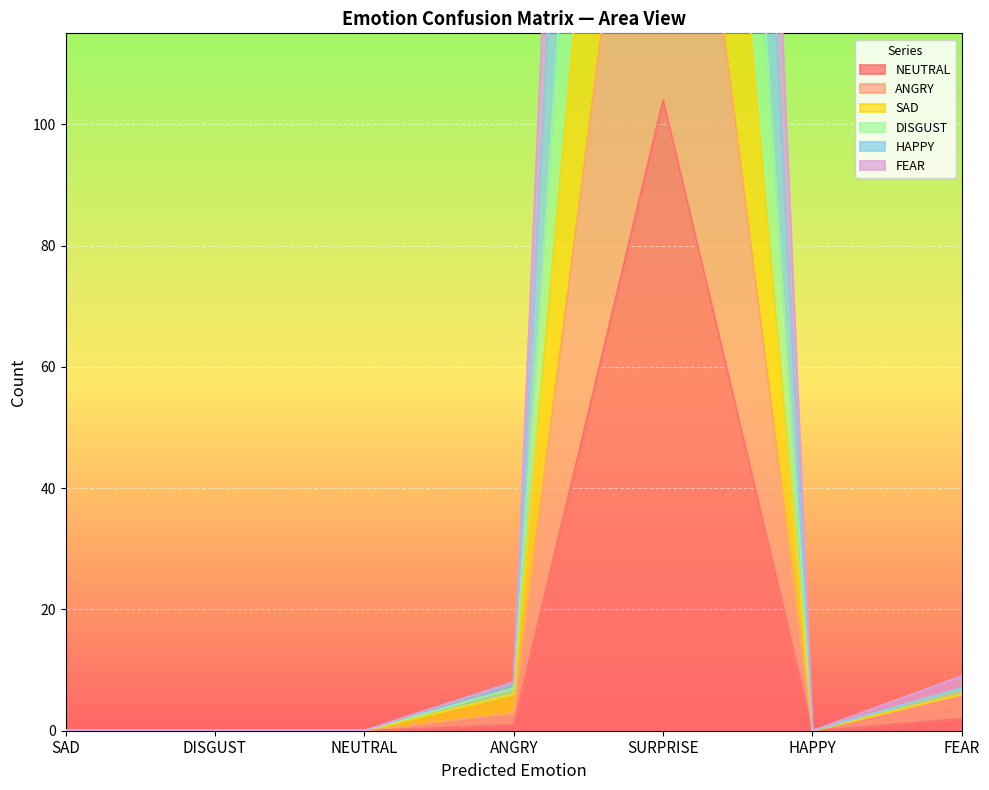

Reading left to right, extract all data points from this chart.

NEUTRAL: 0	0	0	1	104	0	2
ANGRY: 0	0	0	3	194	0	6
SAD: 0	0	0	8	478	0	7
DISGUST: 0	0	0	8	573	0	9
HAPPY: 0	0	0	7	371	0	7
FEAR: 0	0	0	6	279	0	6